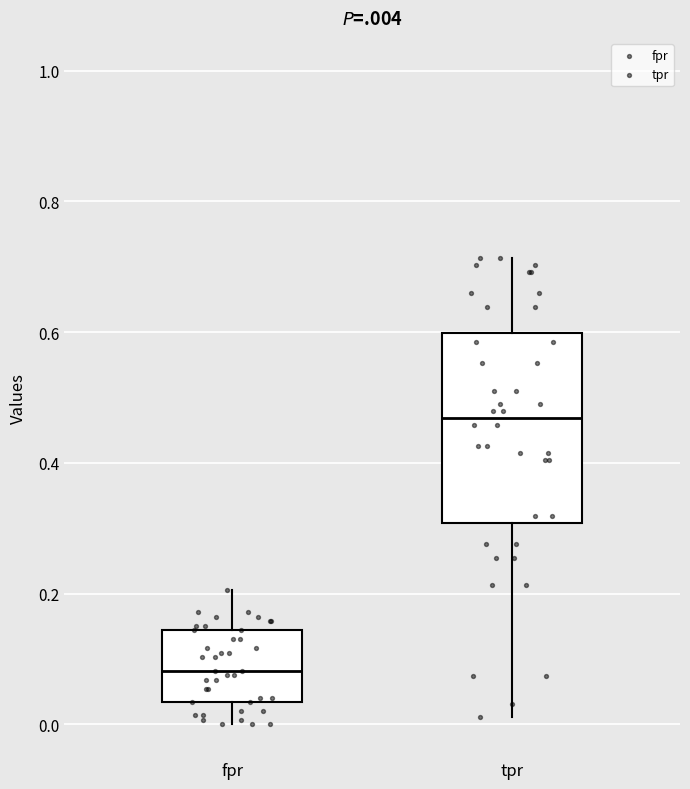

Reading left to right, transcribe this box plot: for each box, give where its median line is, the range the box spans, and where its two whiskers end, as read against the y-axis. The values are not printed on the chart, so give them approximately, as read against the axis.

fpr: median 0.08, box 0.04 to 0.14, whiskers 0.00 to 0.20
tpr: median 0.46, box 0.30 to 0.60, whiskers 0.02 to 0.72